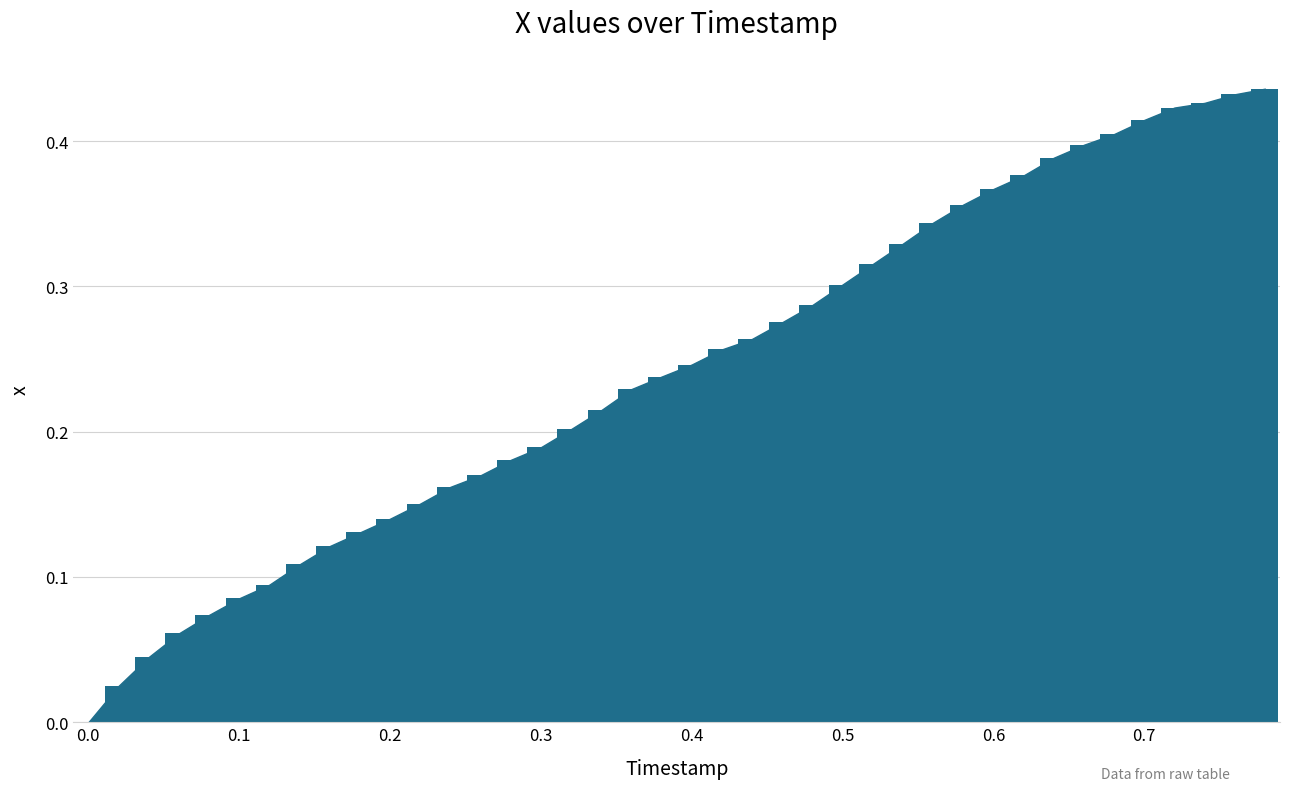

What is the sum of all values?

9.7